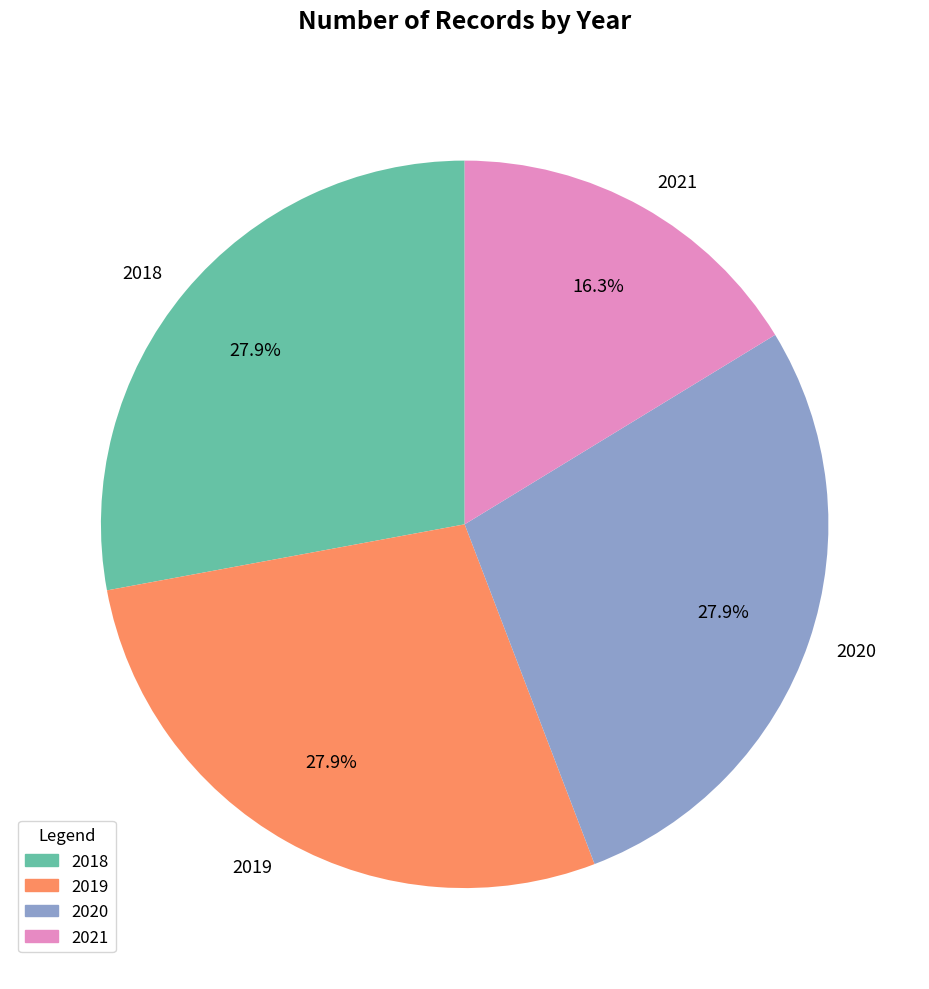

Is it true that 2021 is 26% of the pie?

False